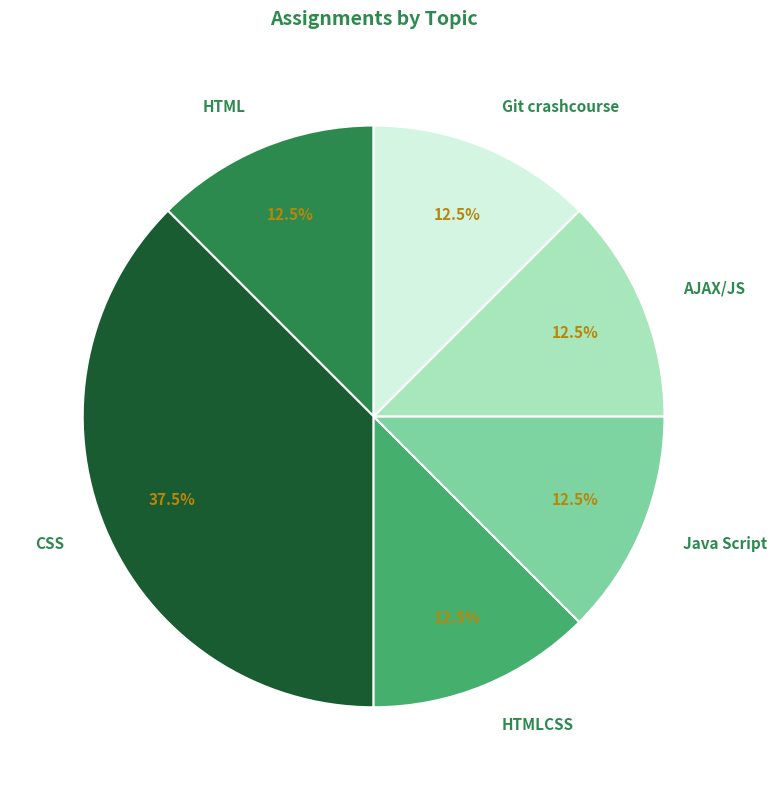

Does CSS represent more than half of the total?

No